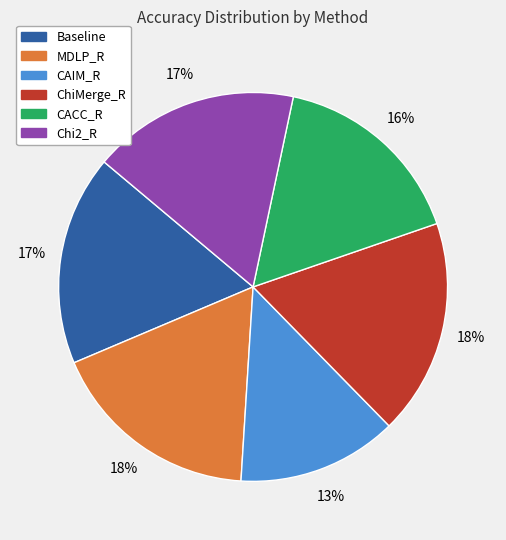

Is it true that Baseline is 17% of the pie?

True